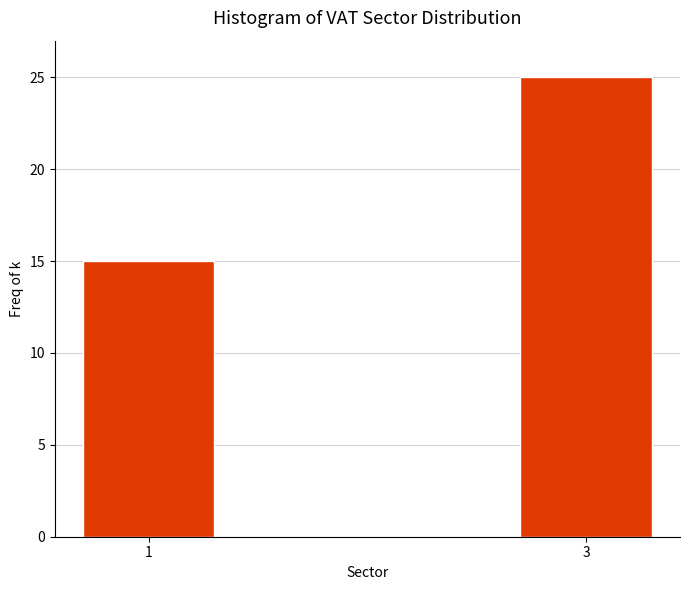

Reading left to right, list all the values displayed in this chart.

1=15	3=25